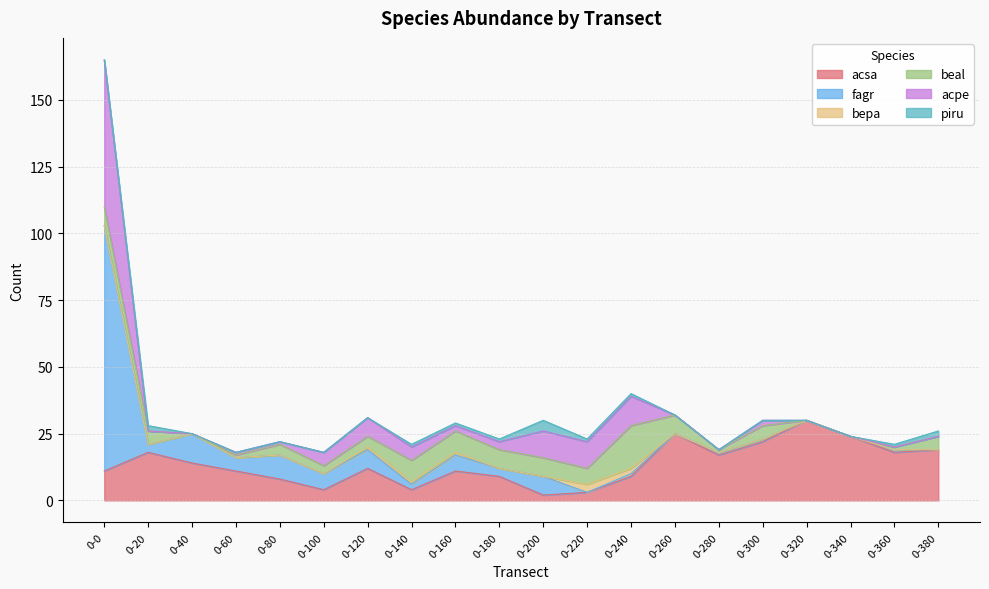

At which label does acpe reach its minimum?

0-20